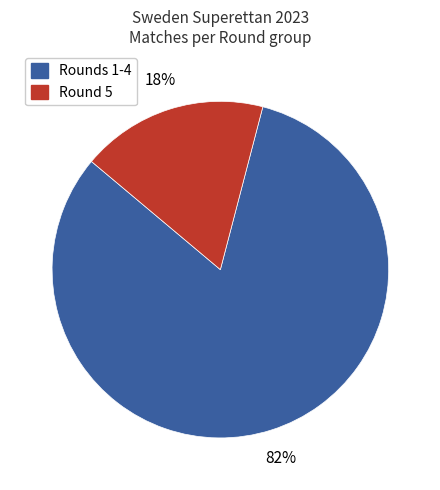

What is the ratio of the value at Rounds 1-4 to the value at Round 5?

4.6